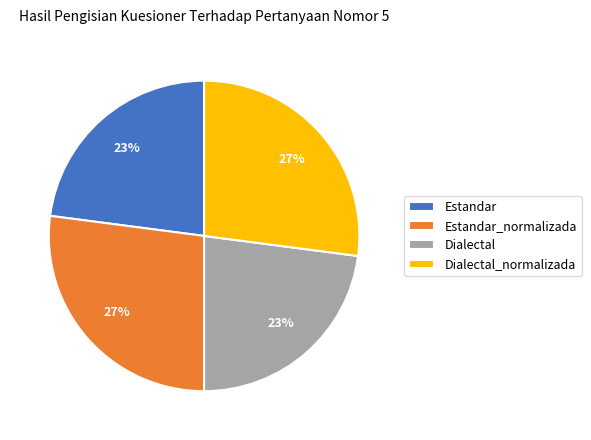

How many slices are in this pie chart?

4